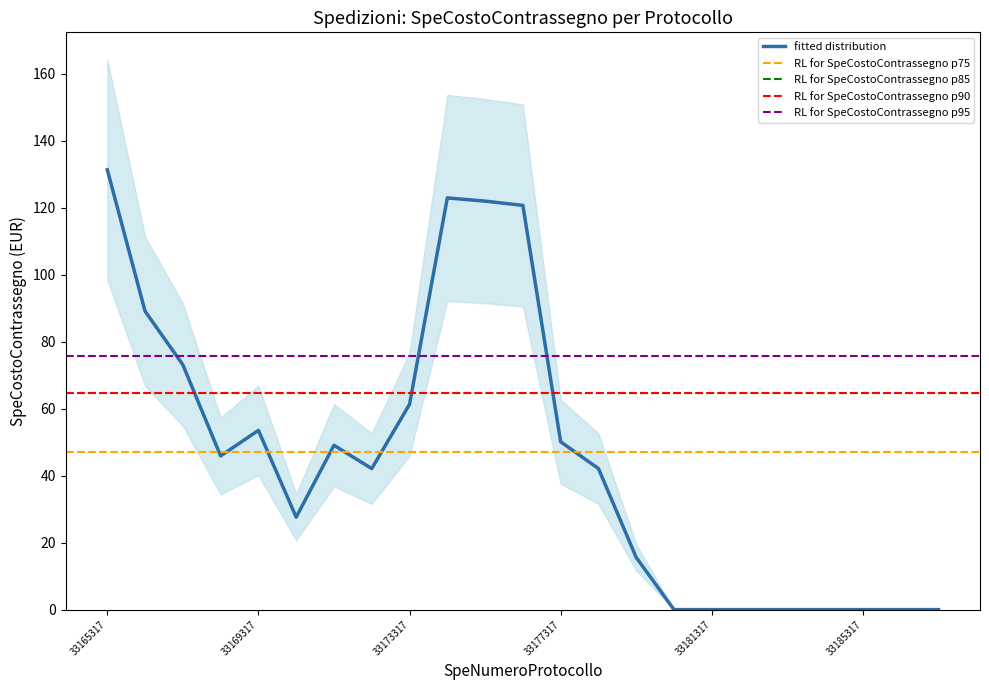

At which label is fitted distribution closest to 65?

33173317